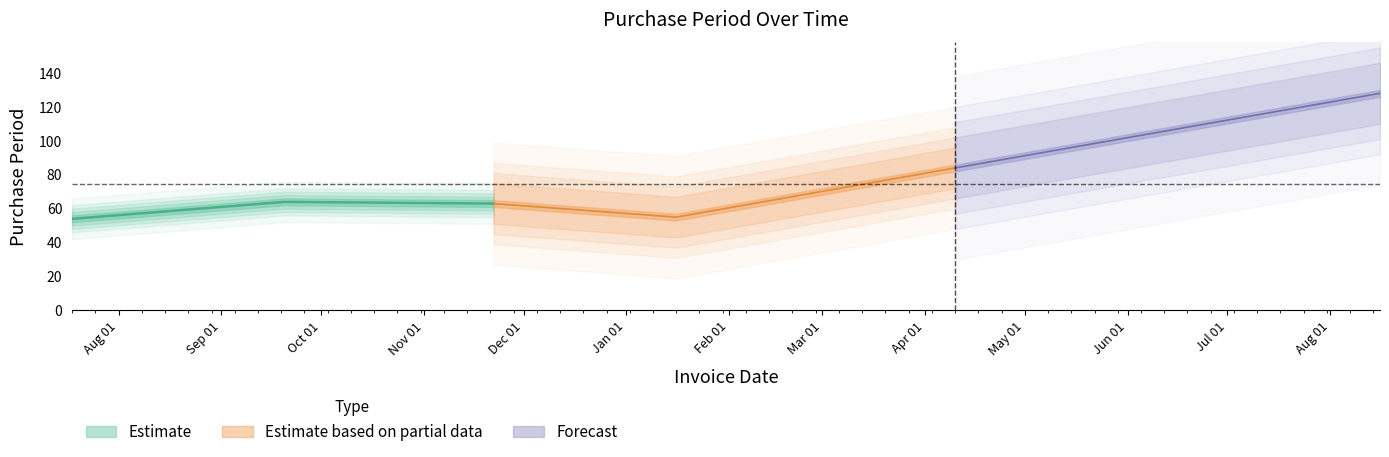

What is the sum of the values at 2016-11-22 and 2017-08-16?

191